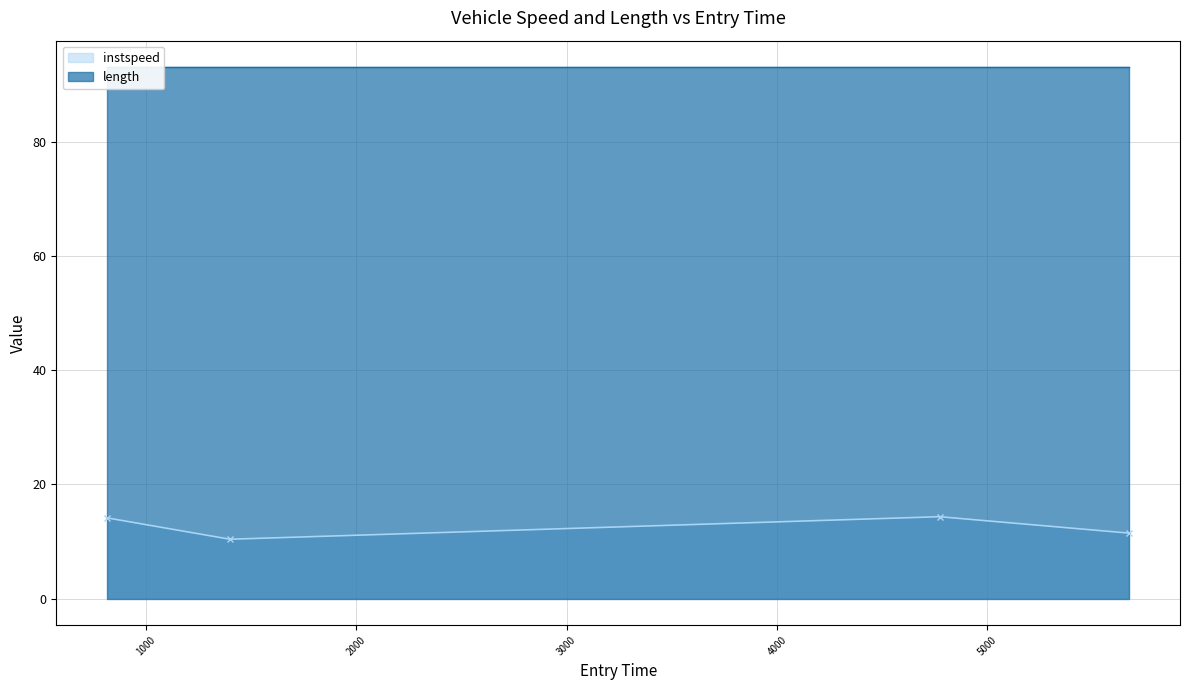

Rank the categories by value from lowest to highest.

1398.9958225173716, 5673.8410586912405, 815.6819836768422, 4773.347964354655